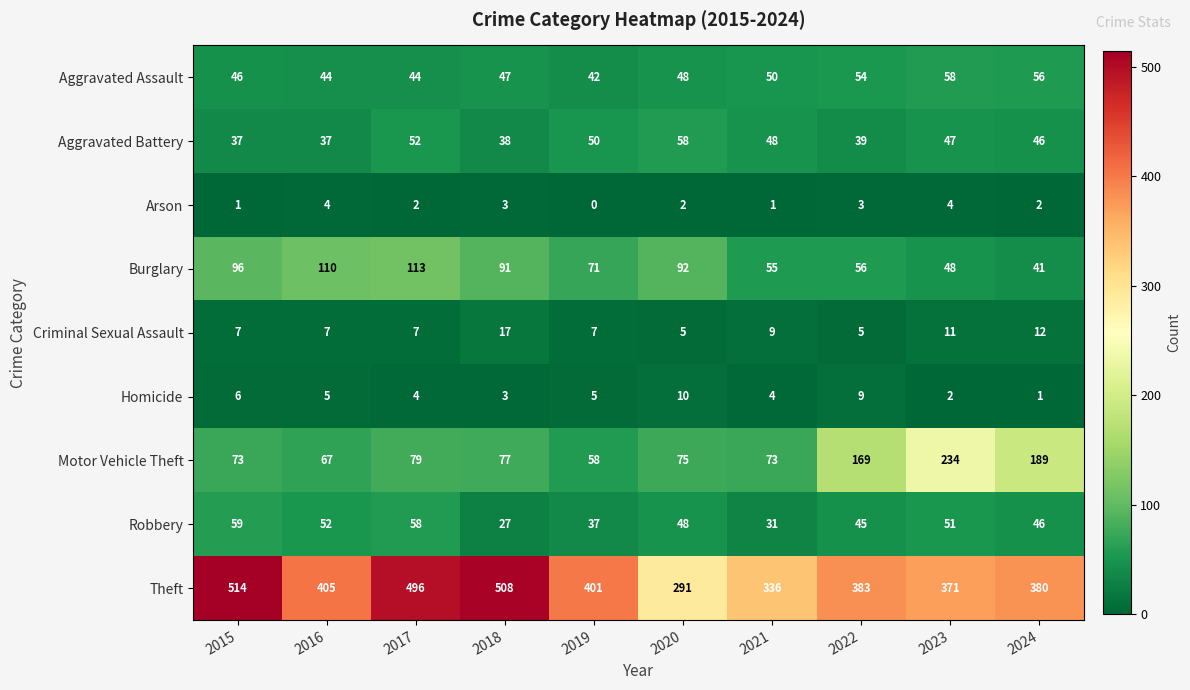

Which series has the largest range (max minus min)?

Theft